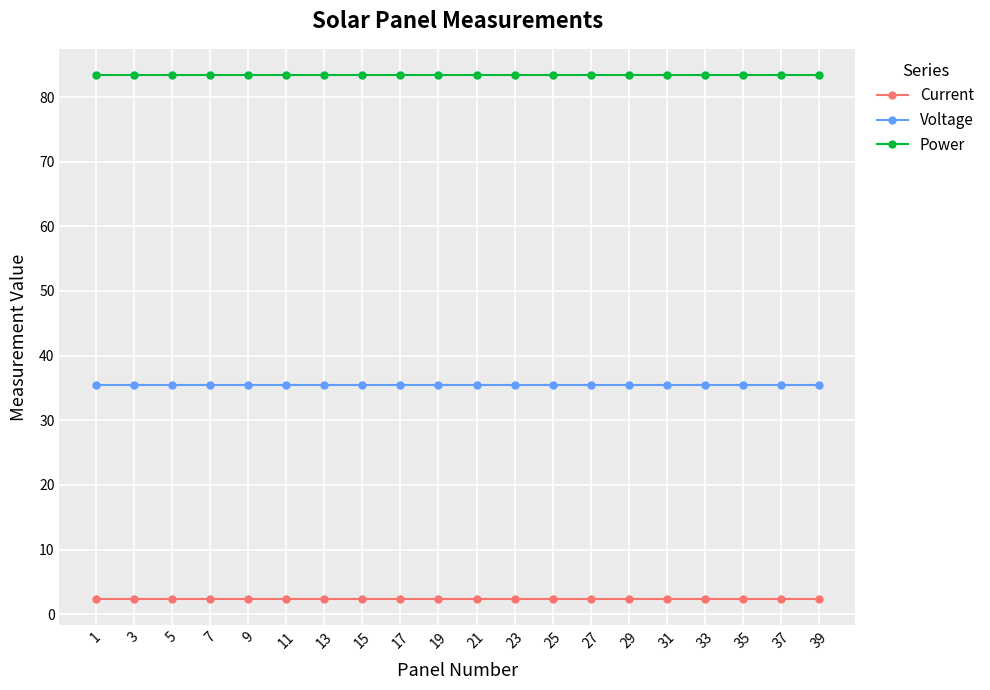

The value of Current at 25 is 2.4. True or false?

True